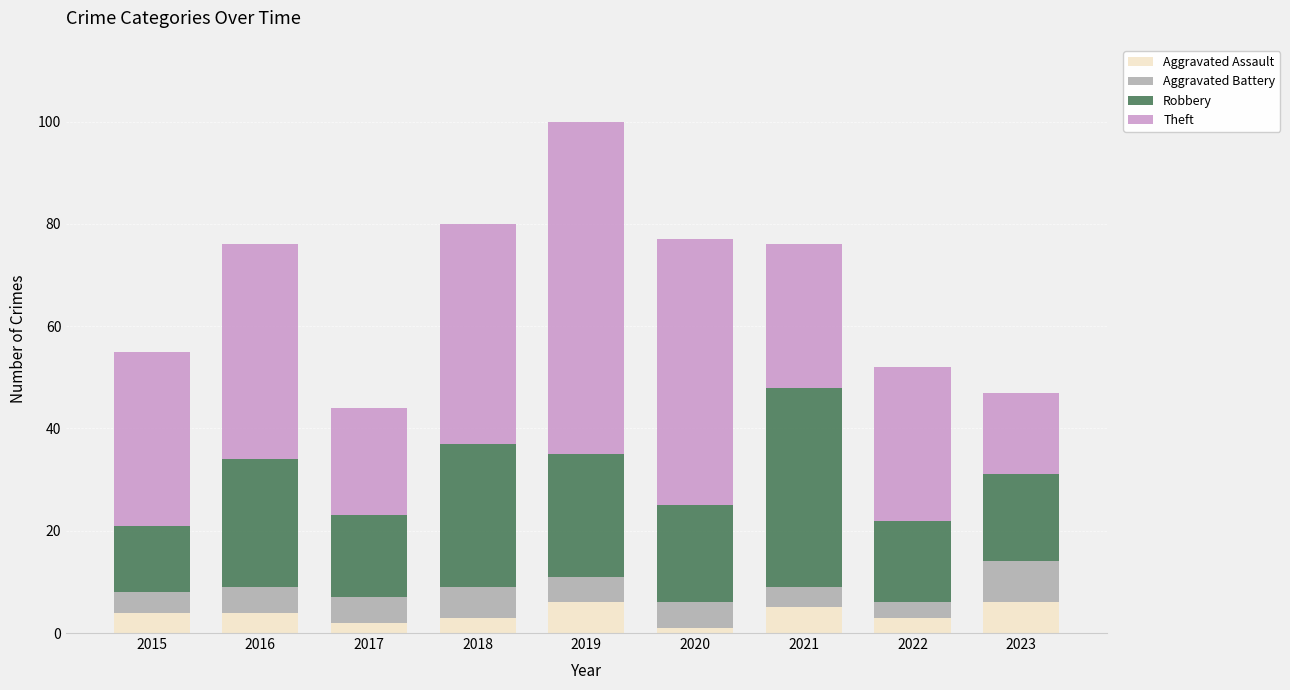

What is the total value across all series at 2016?

76